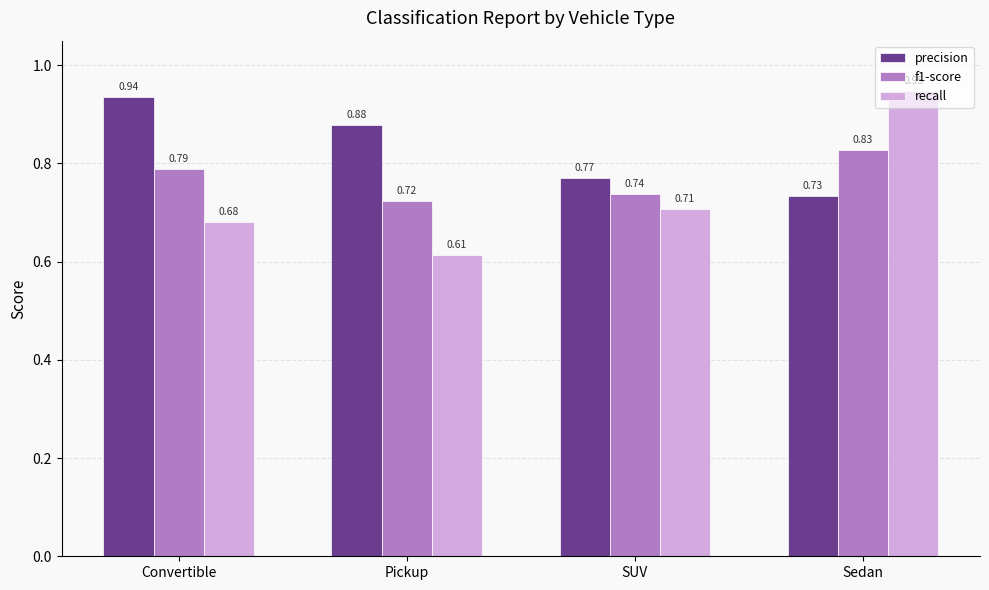

What is the label of the 2nd bar from the left?

Pickup